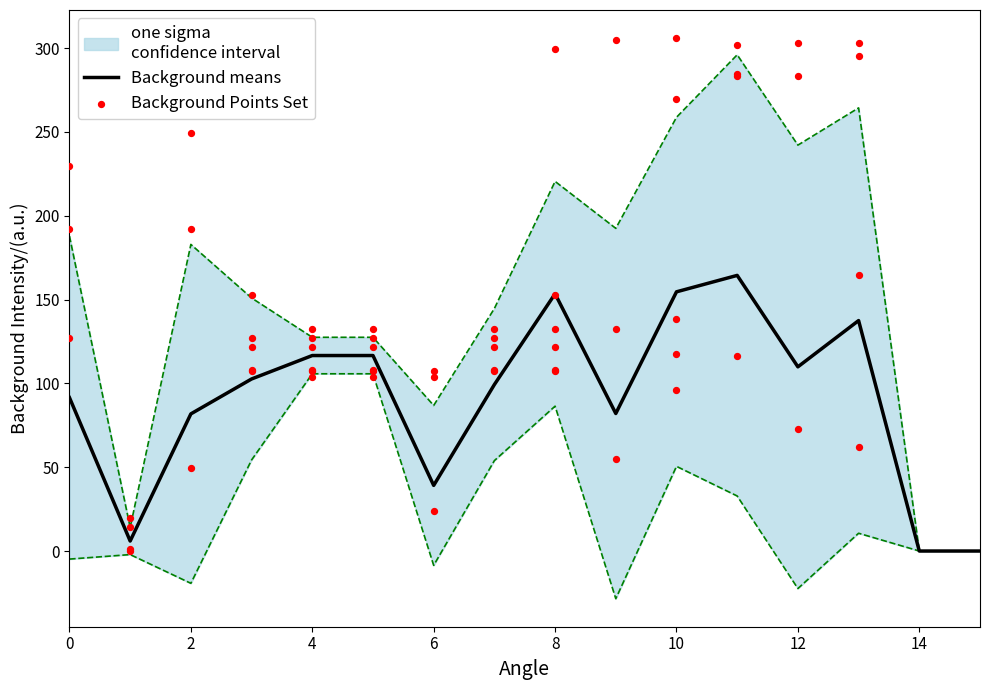

What is the change in value from 0 to 12?

+18.4